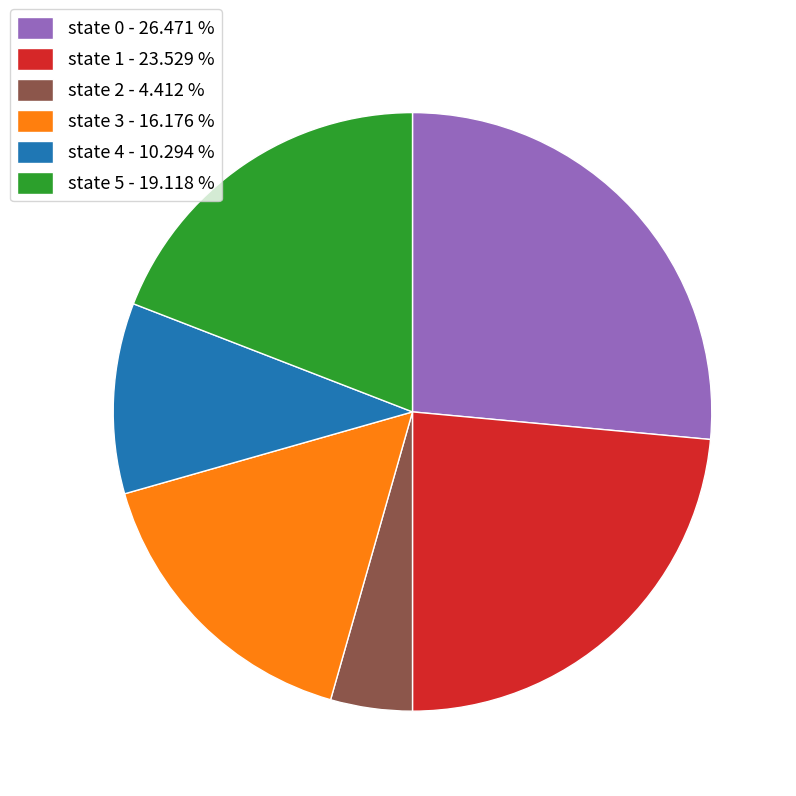

Which category has the biggest portion of the pie?

state 0